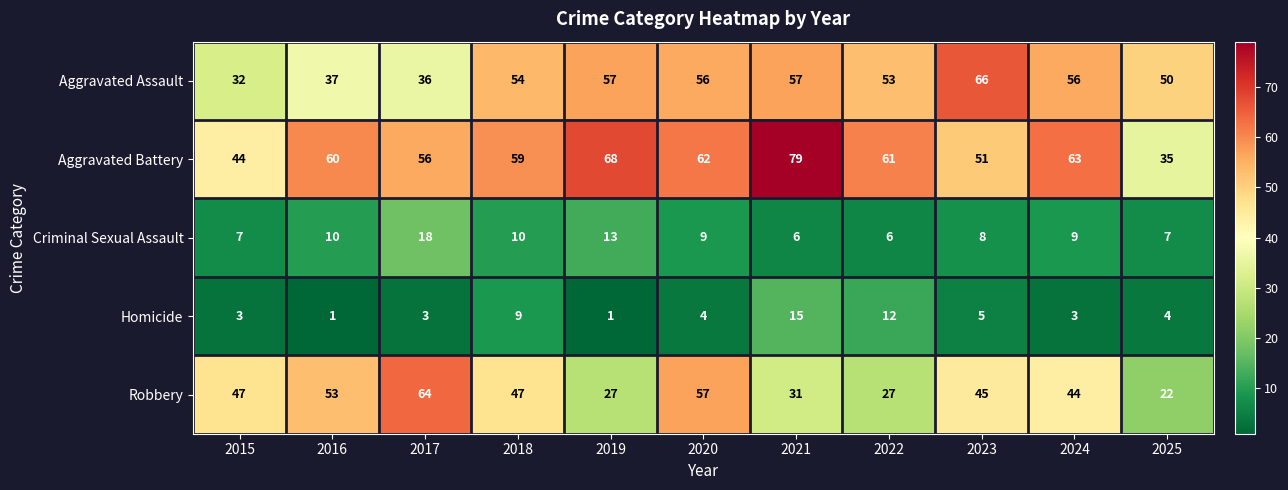

Rank the categories by Aggravated Battery value from highest to lowest.

2021, 2019, 2024, 2020, 2022, 2016, 2018, 2017, 2023, 2015, 2025